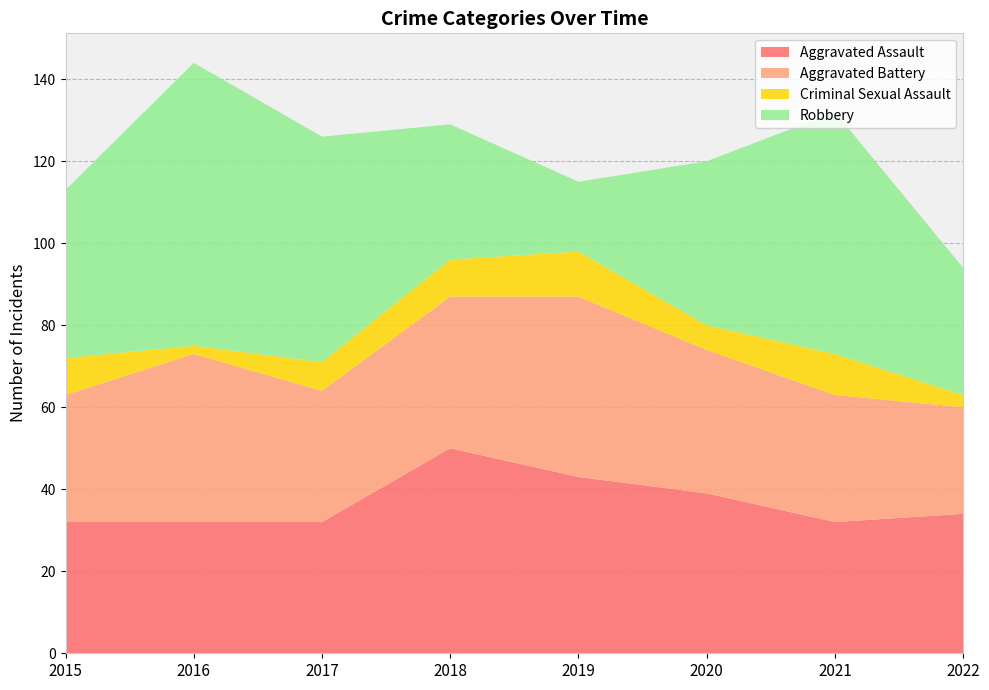

Reading left to right, list all the values displayed in this chart.

Aggravated Assault: 32	32	32	50	43	39	32	34
Aggravated Battery: 31	41	32	37	44	35	31	26
Criminal Sexual Assault: 9	2	7	9	11	6	10	3
Robbery: 41	69	55	33	17	40	59	31